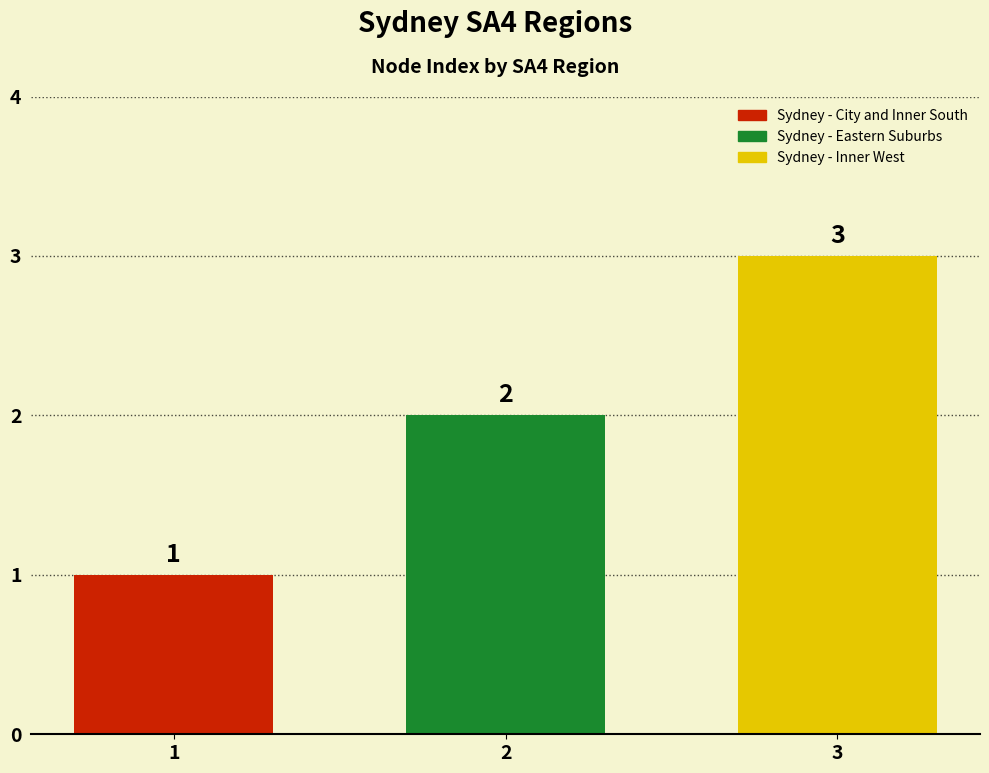

What is the approximate value of Sydney - Inner West at 2?

3